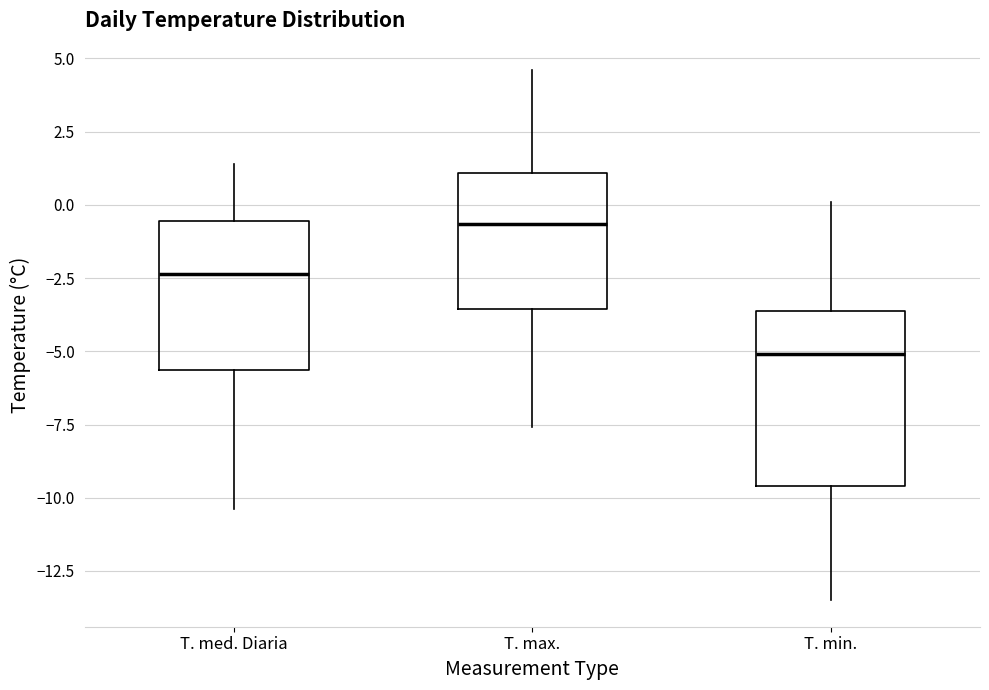

Comparing the boxes themselves (not the whiskers), which one is the tallest?

T. min.